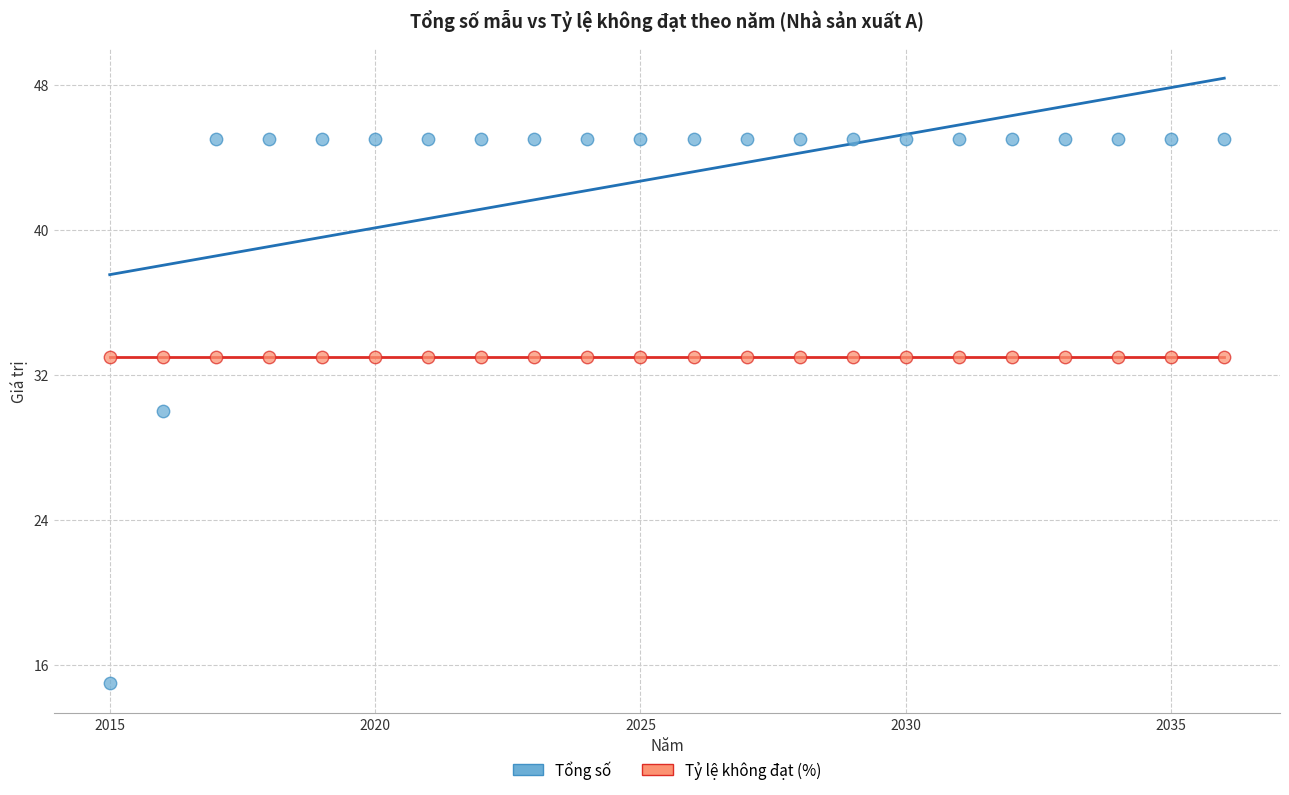

Which series reaches the maximum Y coordinate?

Tổng số